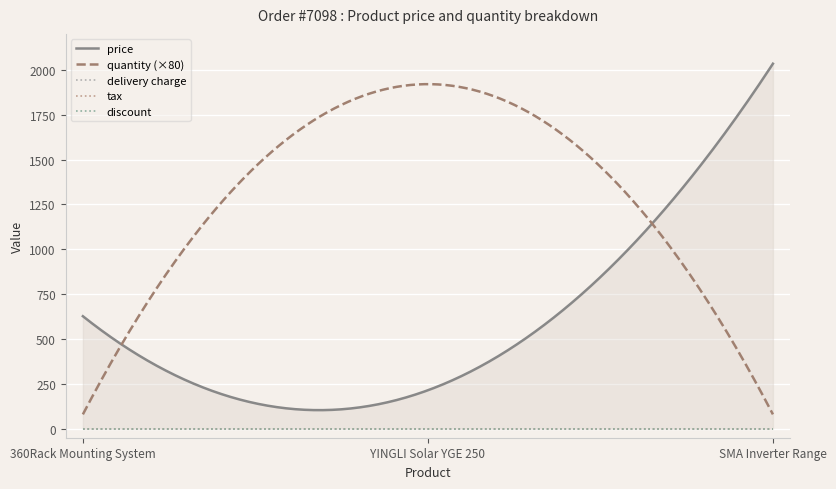

What are all the series names shown in the legend?

price, quantity, delivery charge, tax, discount